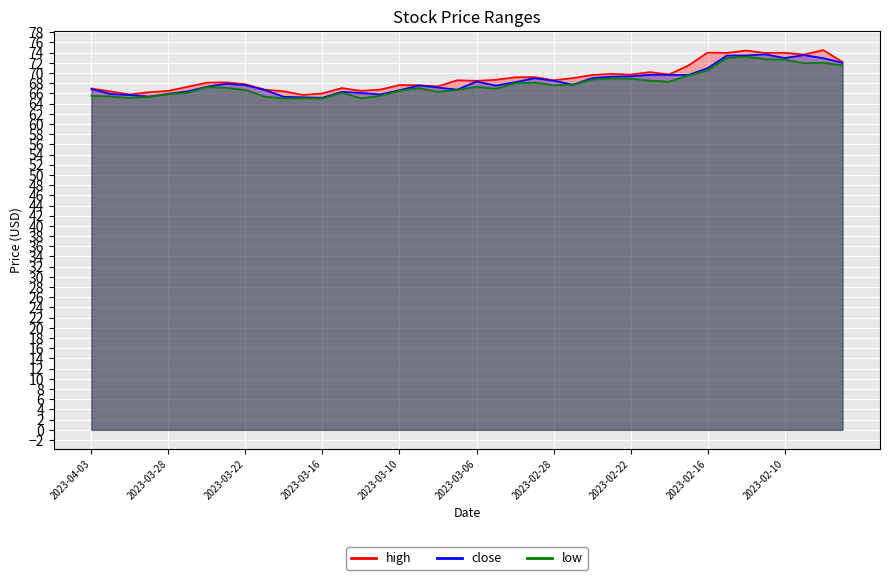

The value of close at 2023-03-13 is 17.0. True or false?

False